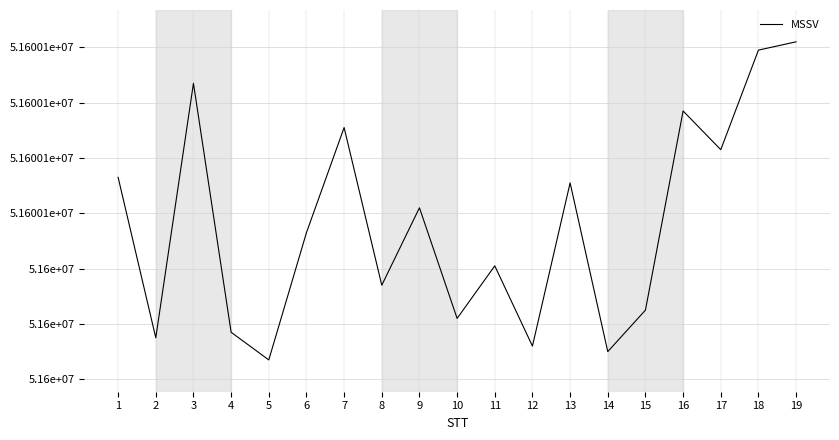

What is the value of the 4th point from the left?

51600017